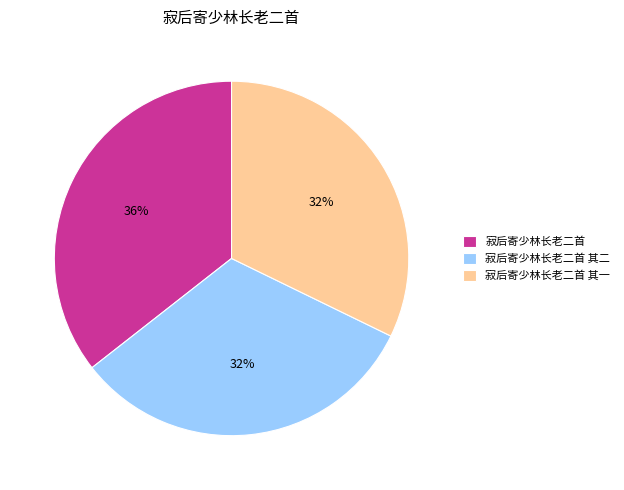

Which category has the biggest portion of the pie?

寂后寄少林长老二首